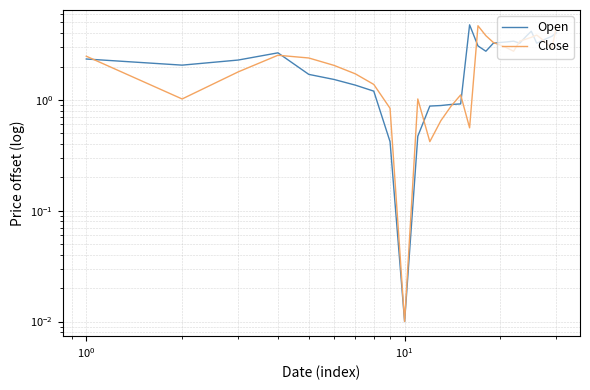

Which series has the largest total across all categories?

Open